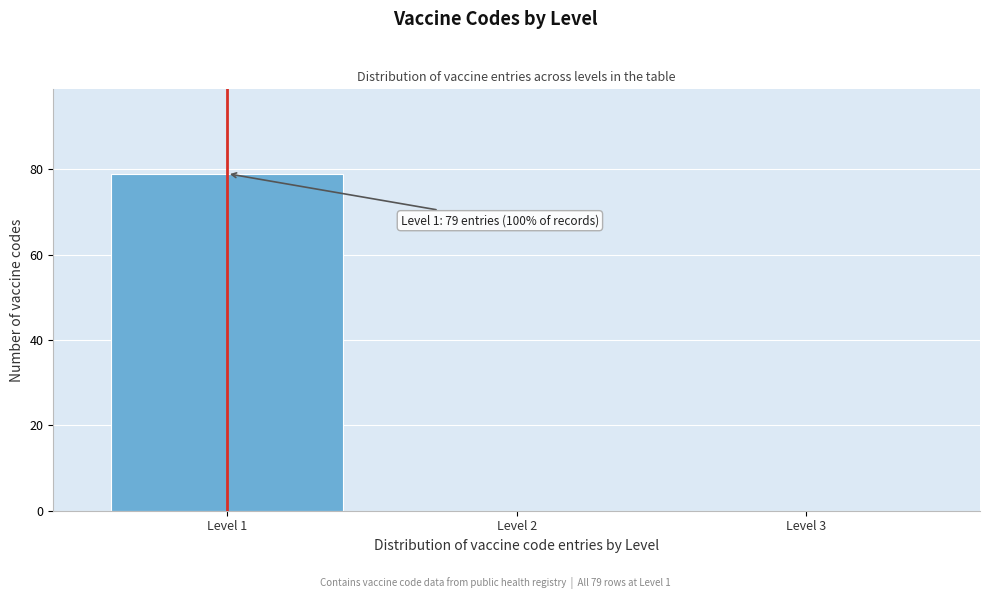

Over which range of the x-axis is the bar tallest?

0.5 to 1.5